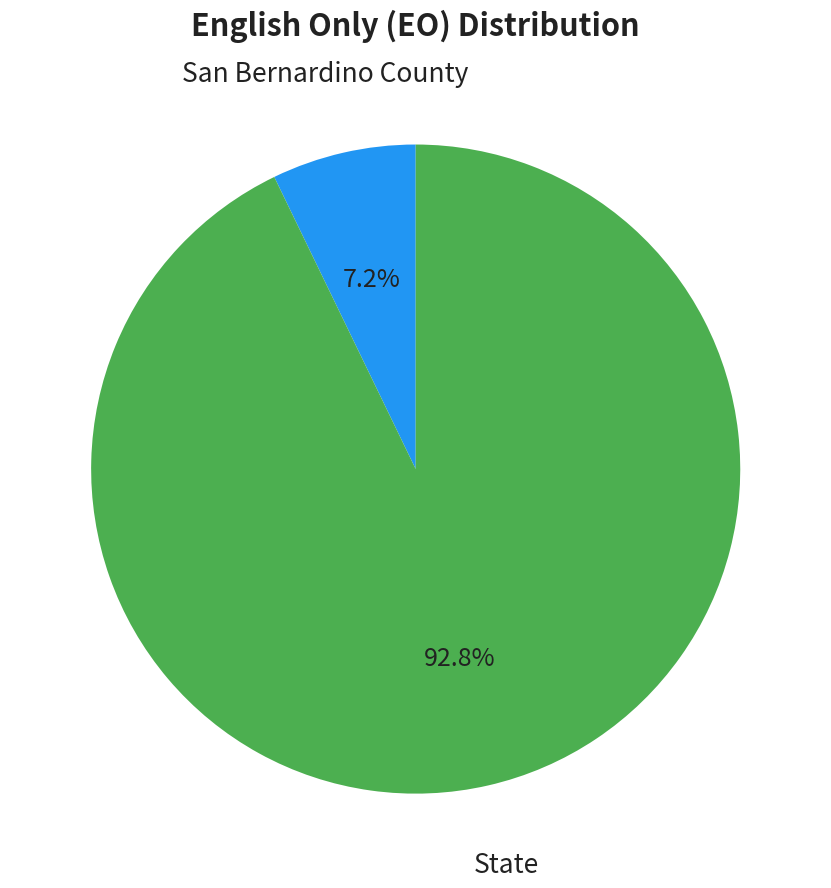

Does any single category account for the majority?

Yes